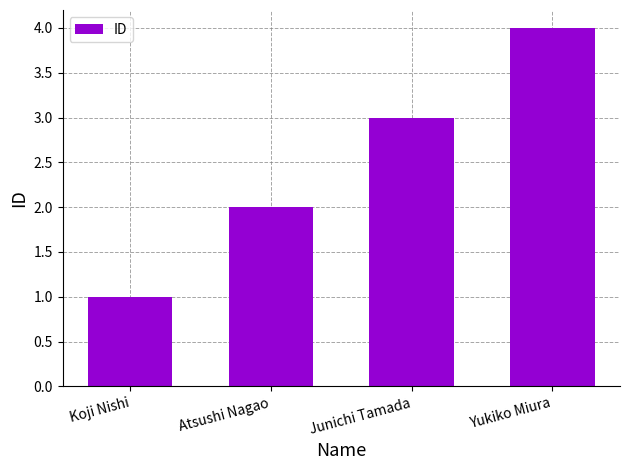

What is the ratio of the value at Atsushi Nagao to the value at Junichi Tamada?

0.7